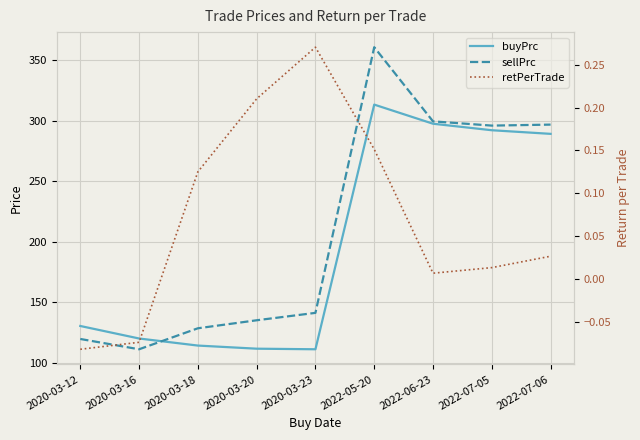

True or false: sellPrc has more than 1 points higher than both neighbors.

False